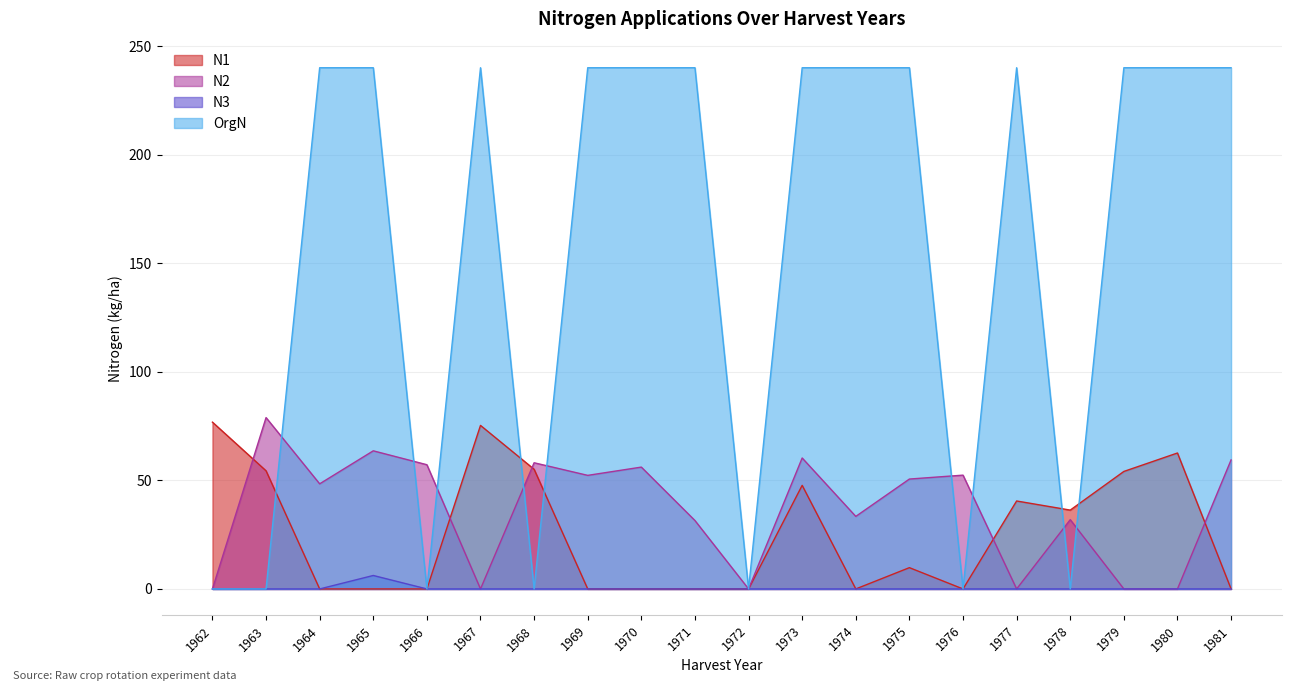

Is the value of N1 at 1973 greater than the value of N2 at 1967?

Yes